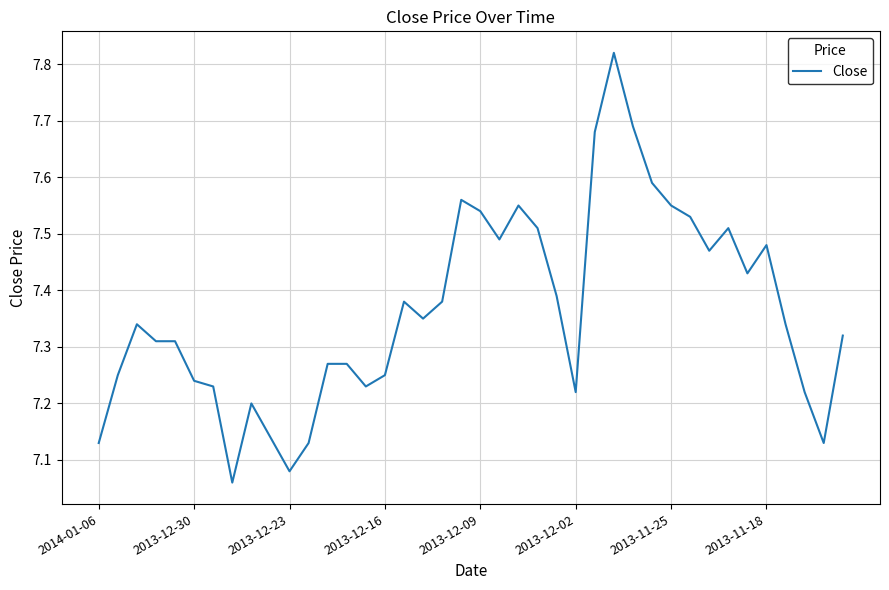

What is the value of the 39th point from the left?

7.1